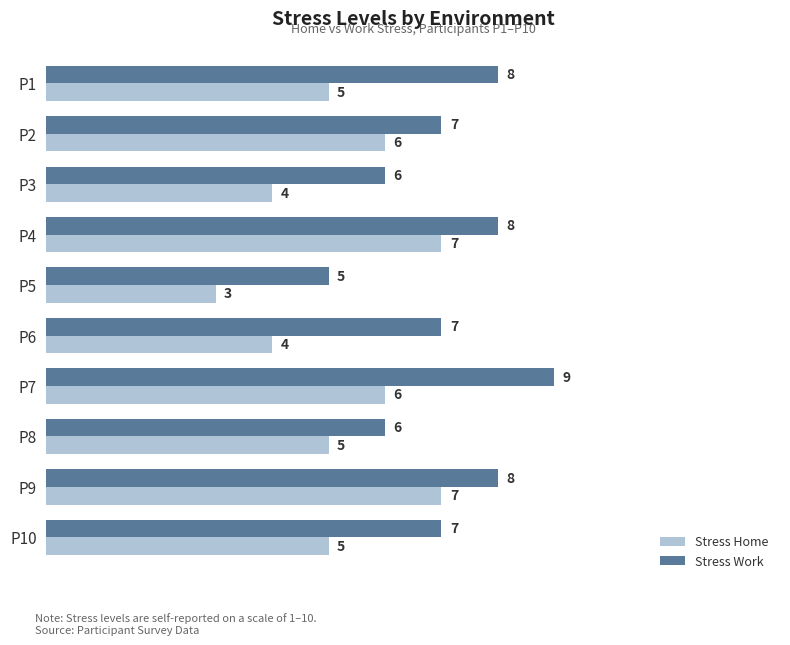

Rank the series by their average value, from lowest to highest.

Stress Home, Stress Work